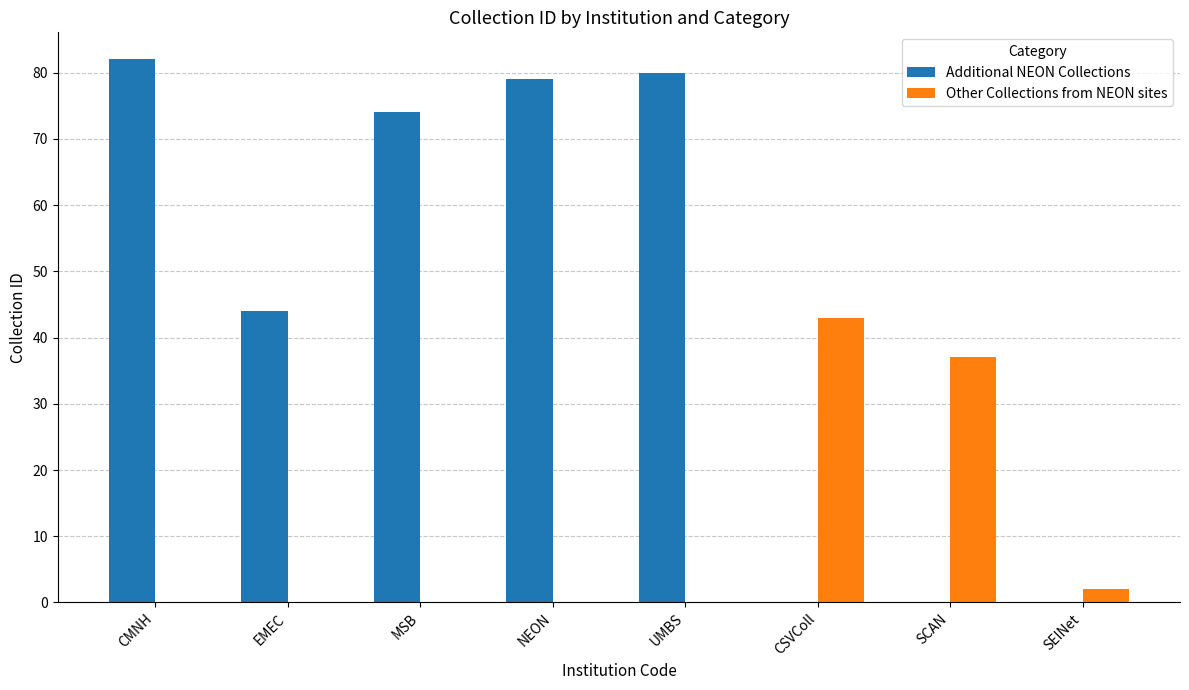

The Additional NEON Collections series shows 122 at NEON. True or false?

False